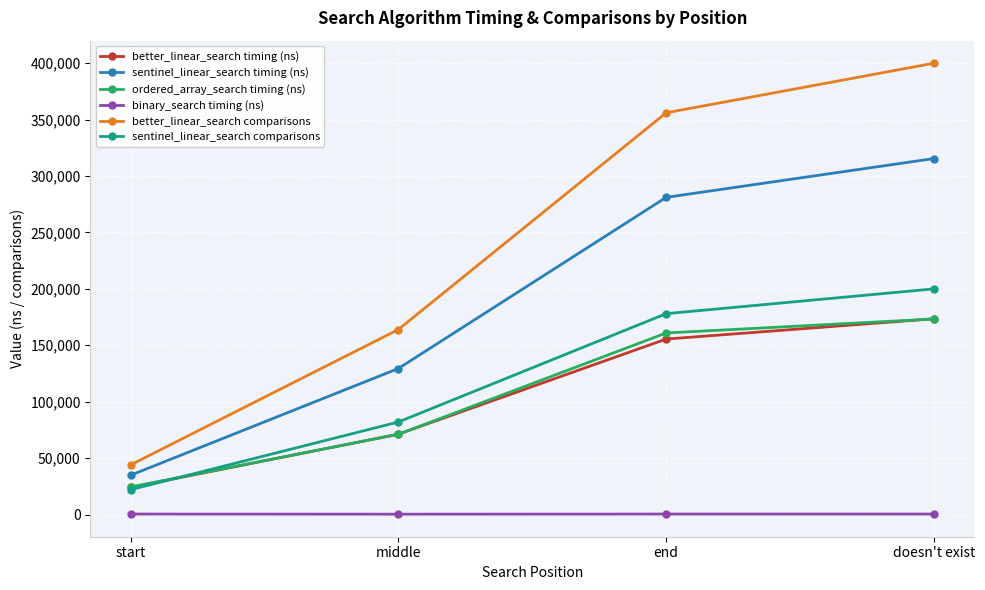

True or false: better_linear_search timing (ns) has a value of 124801 at middle.

False